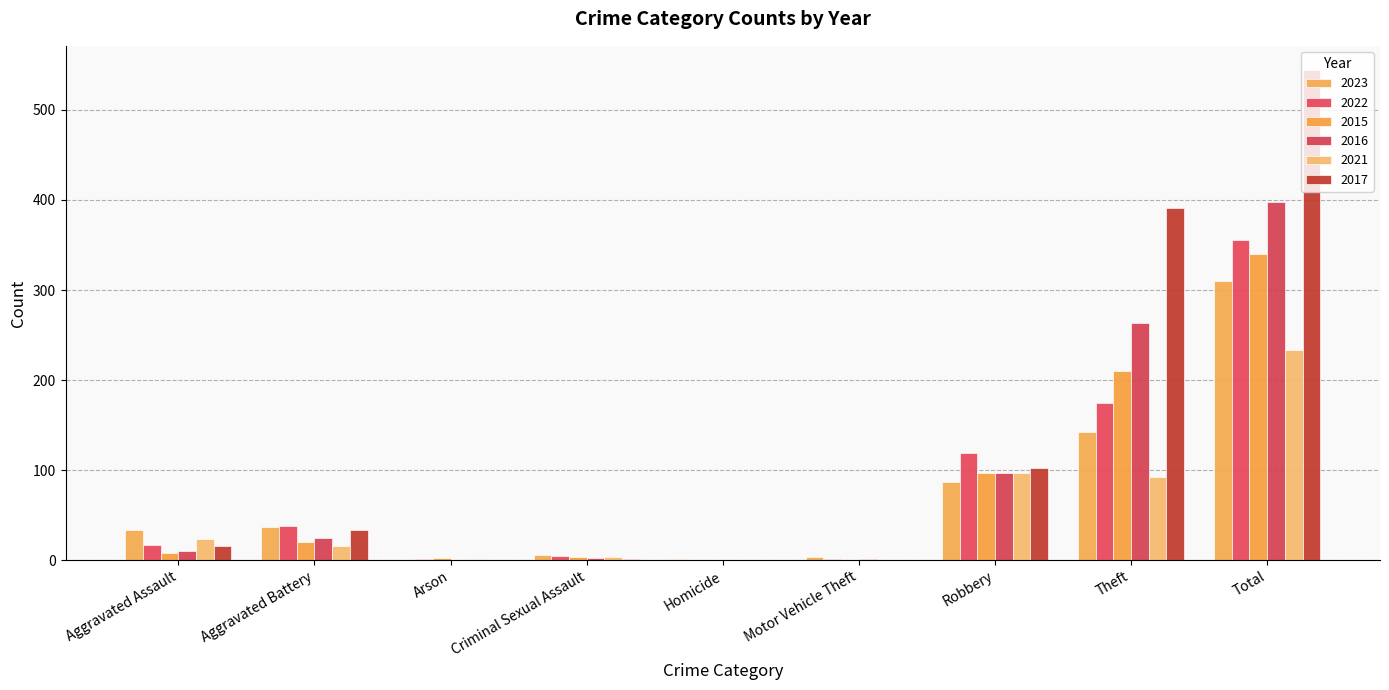

Does the chart contain stacked bars?

No